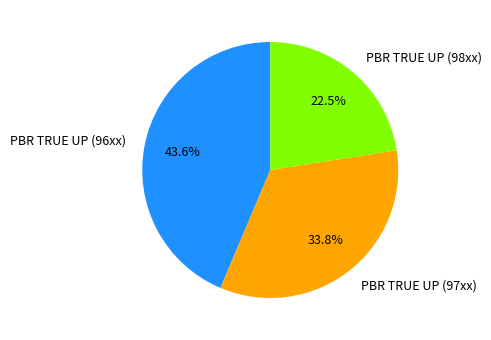

Does PBR TRUE UP (96xx) represent more than half of the total?

No